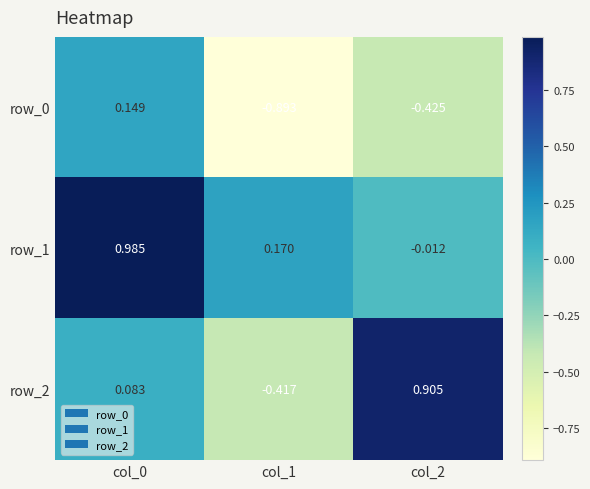

What is the total value across all series at col_2?

0.5